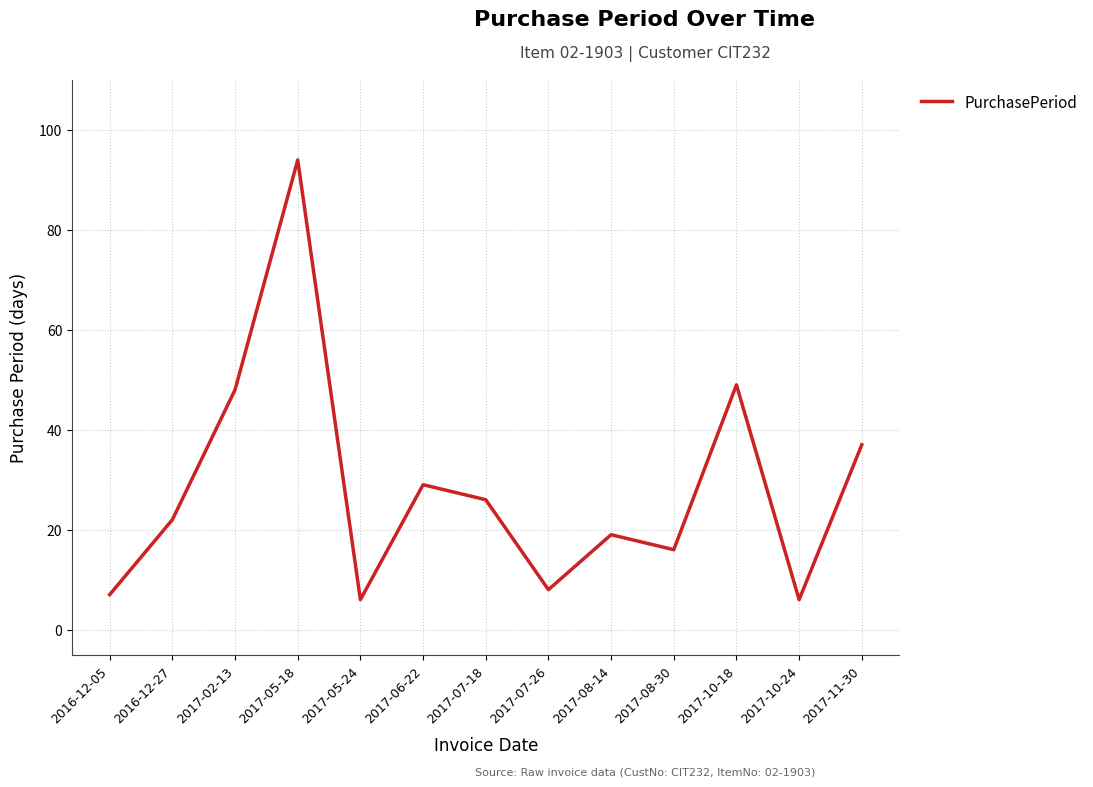

What is the difference between the maximum and minimum values?

88